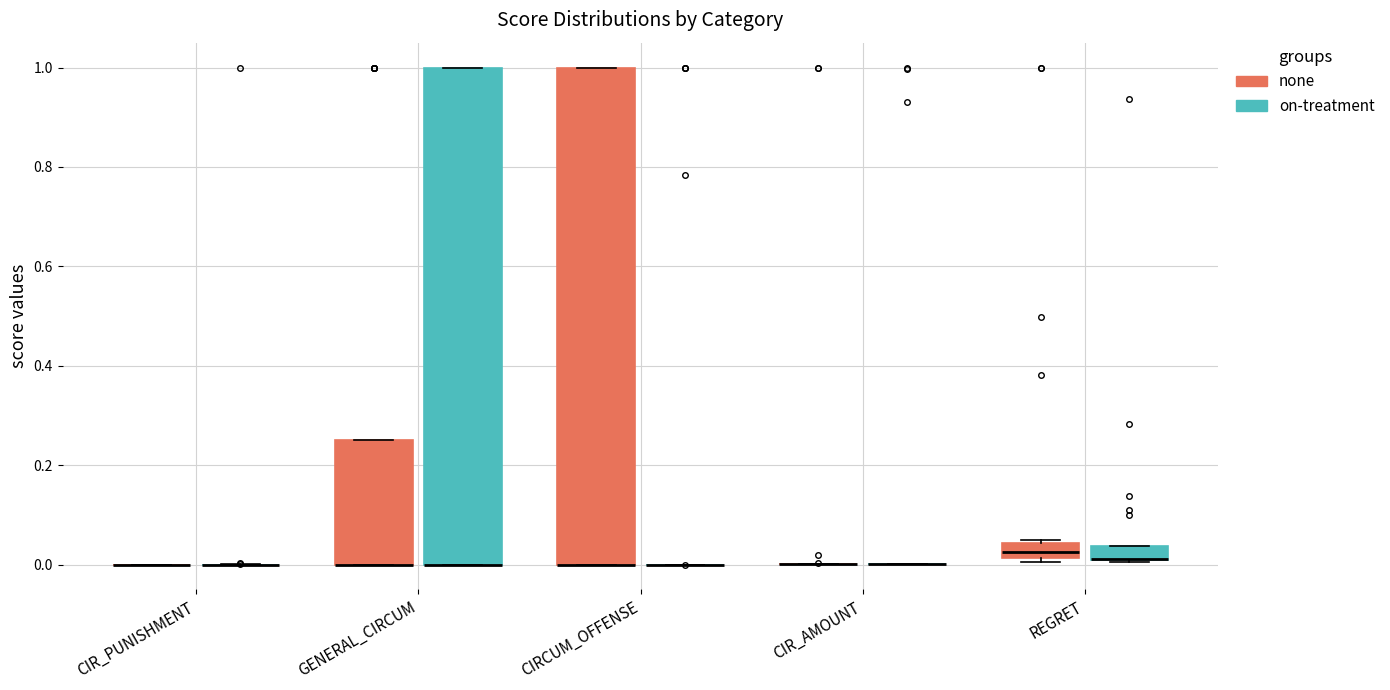

Where is the lower edge of the box for GENERAL_CIRCUM (none) on the y-axis? The values are not printed on the chart, so give them approximately, as read against the axis.

0.00